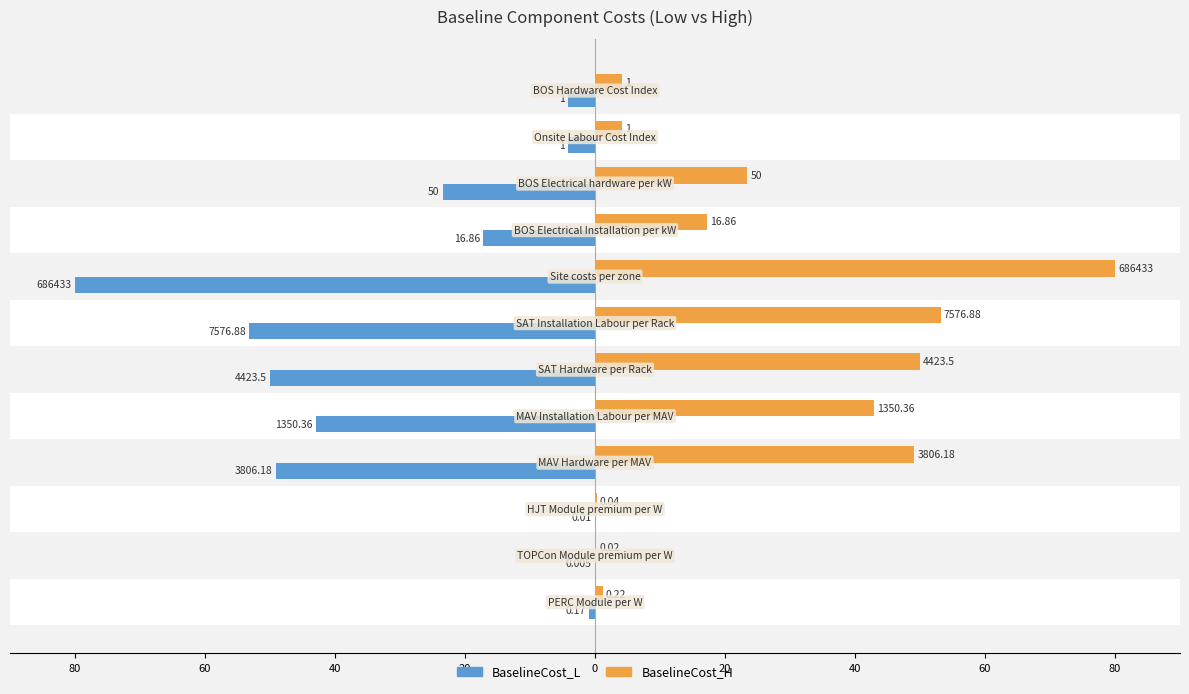

Which has a higher value, 20 or 60?

60